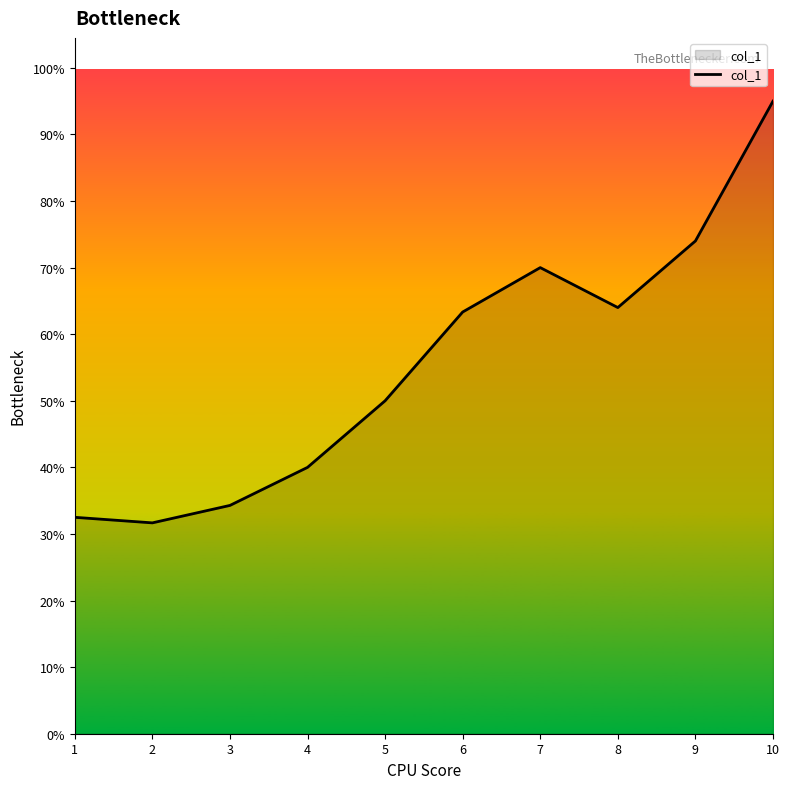

What is the change in value from 1 to 8?

+3.2